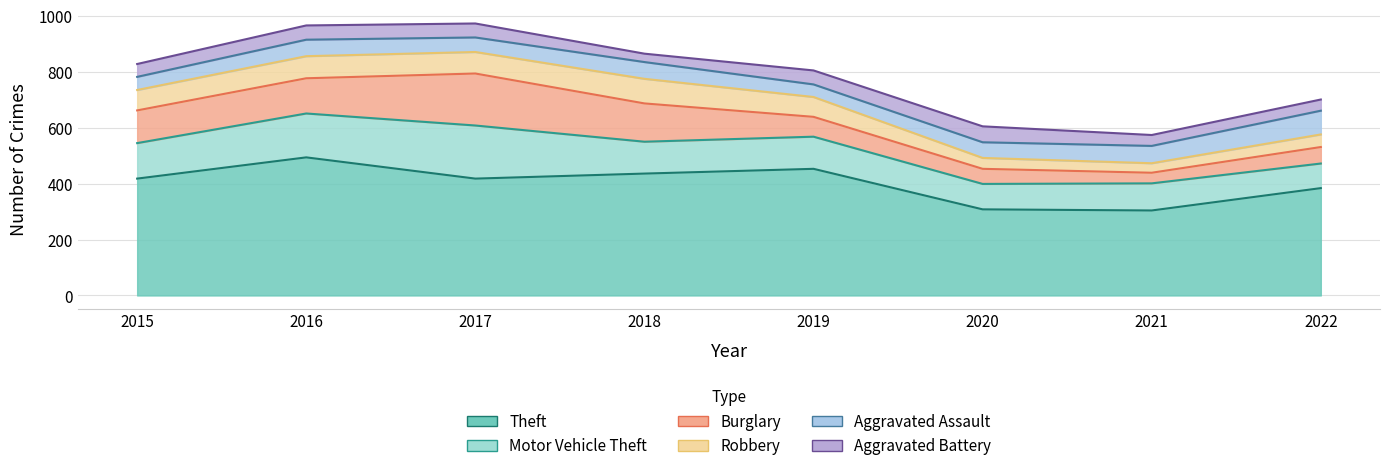

Which series has the largest total across all categories?

Theft